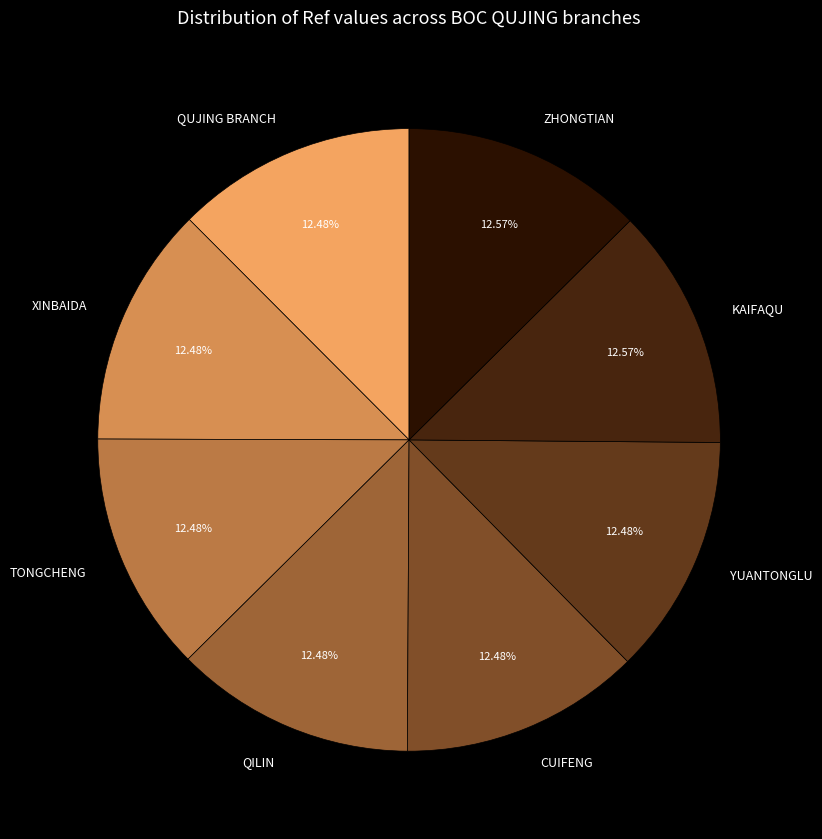

Approximately how many times larger is the value at XINBAIDA compared to YUANTONGLU?

1.0